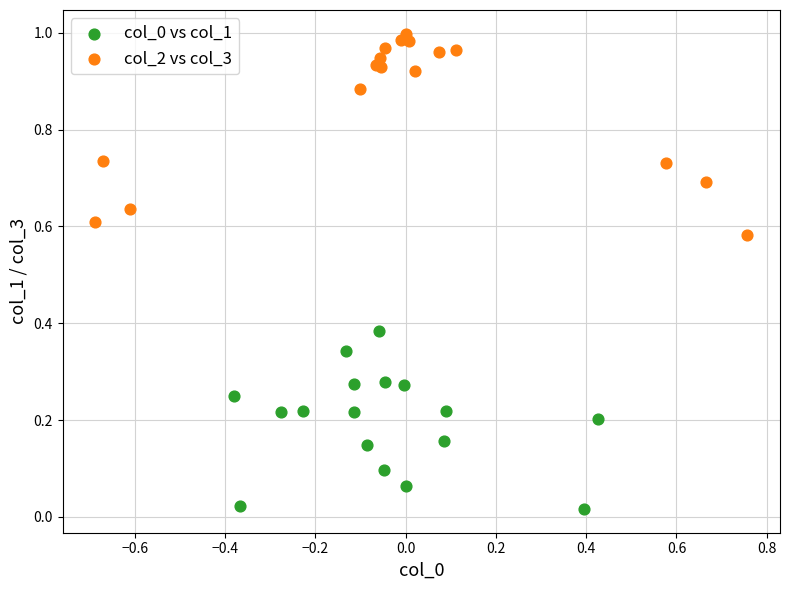

Which series reaches the maximum Y coordinate?

col_2 vs col_3